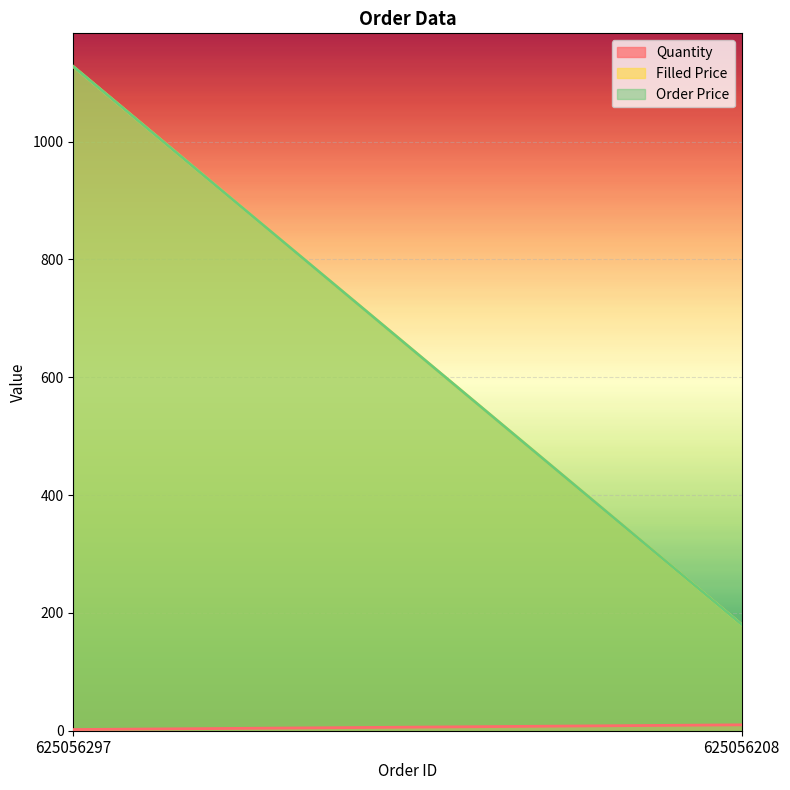

What is the total value across all series at 625056208?

369.9